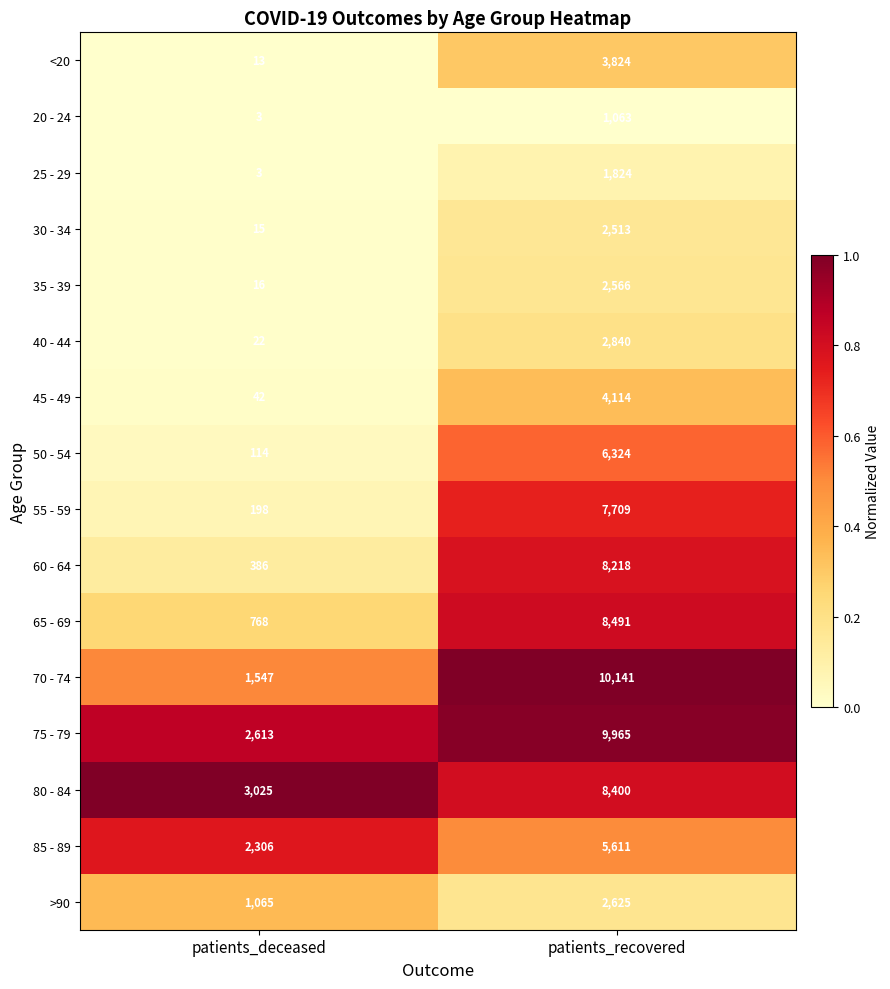

What is the total value across all series at patients_deceased?

12136